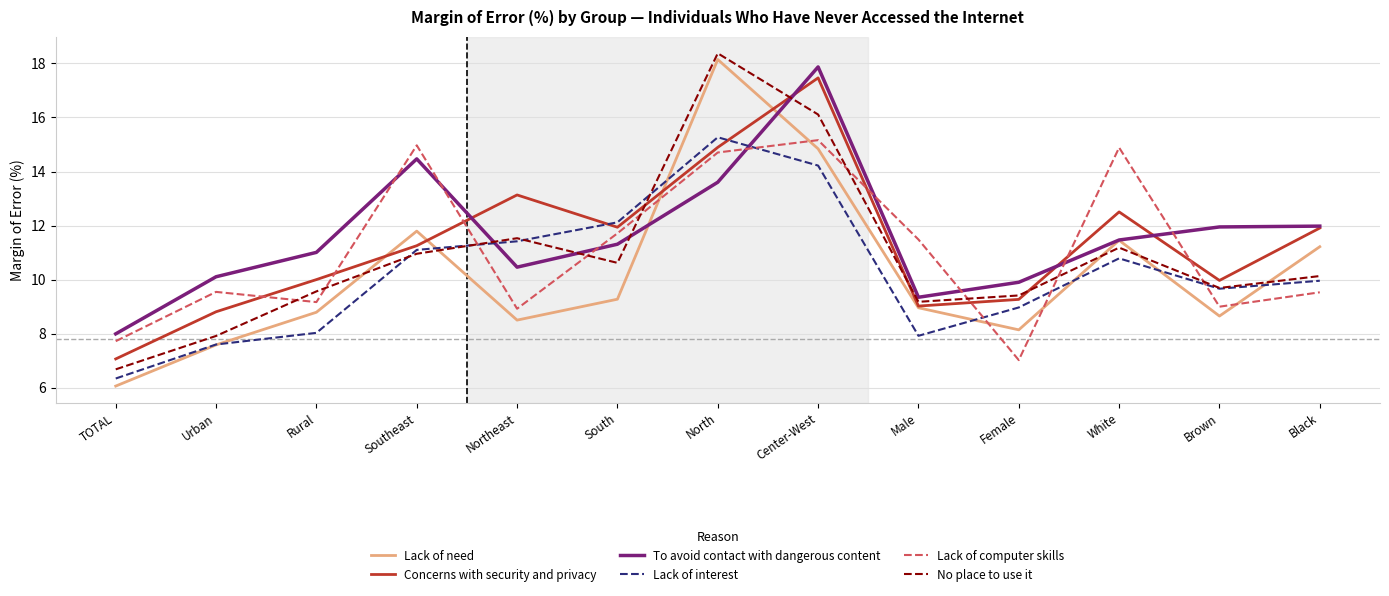

After their last crossing, which series has the higher values: No place to use it or To avoid contact with dangerous content?

To avoid contact with dangerous content